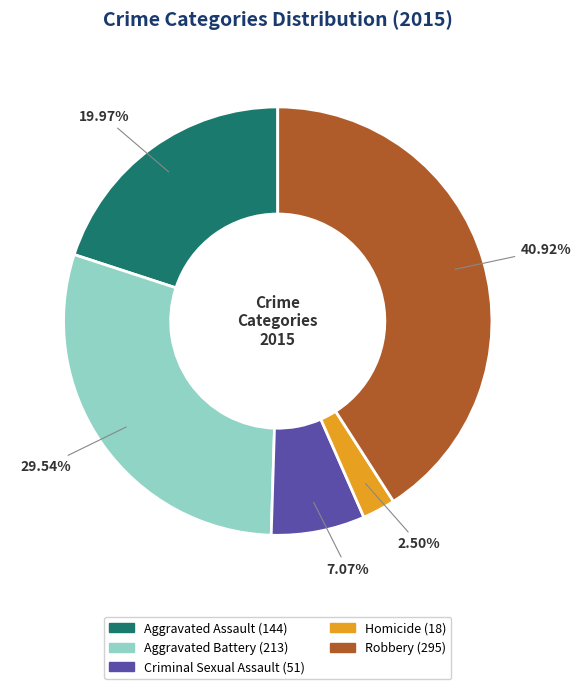

Which has a higher value, Aggravated Assault or Robbery?

Robbery